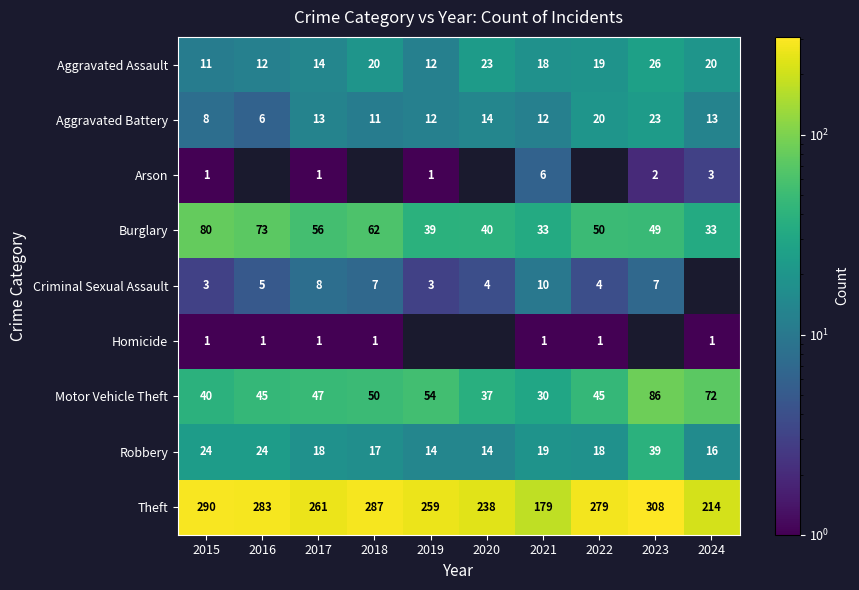

What is the total value across all series at 2018?

455